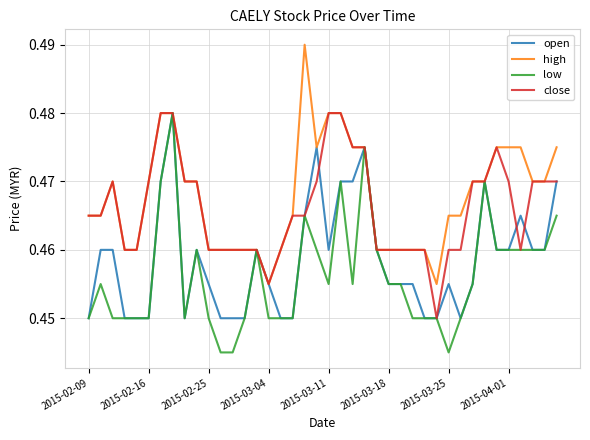

What are all the series names shown in the legend?

open, high, low, close